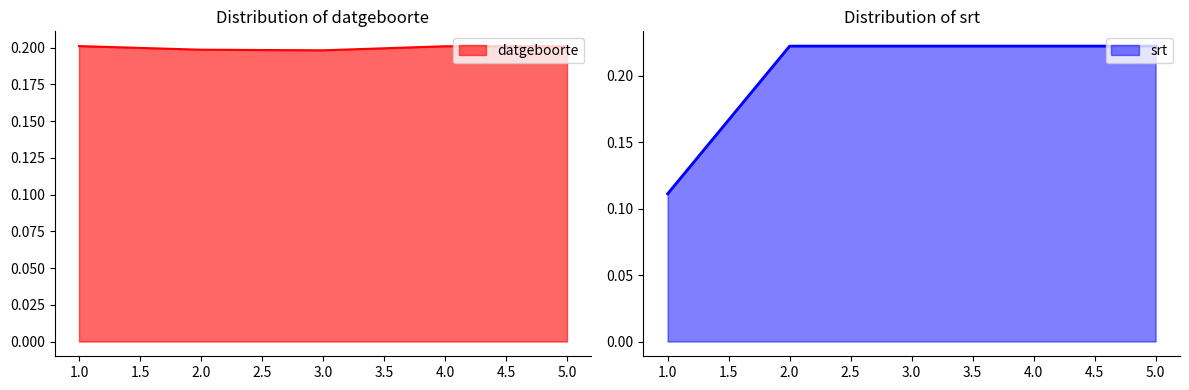

Between 5 and 3, which is larger?

5